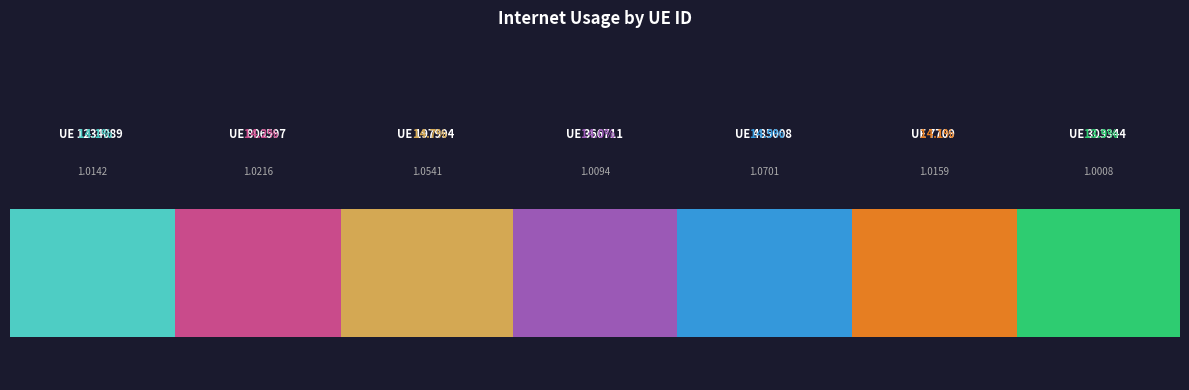

What is the label of the 4th bar from the left?

366711